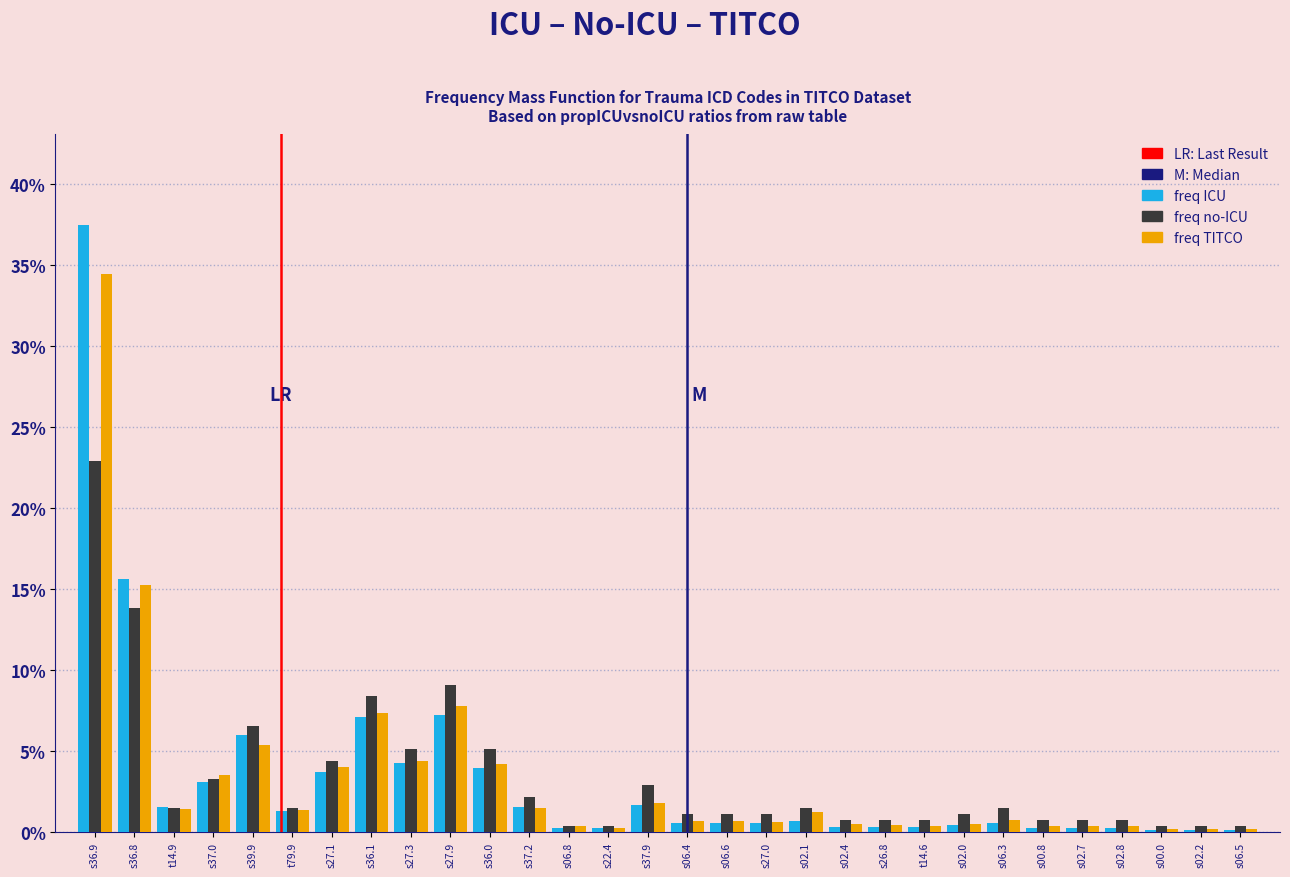

At which label is freq TITCO closest to 17?

s36.8